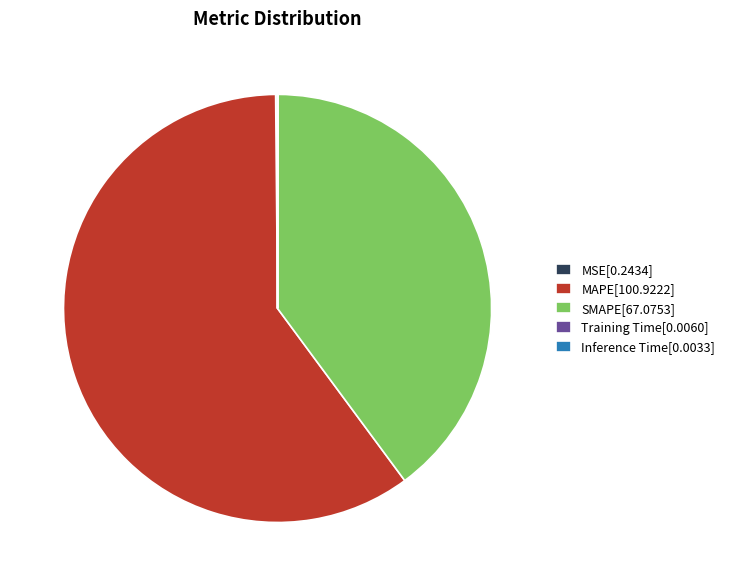

Does any single category account for the majority?

Yes